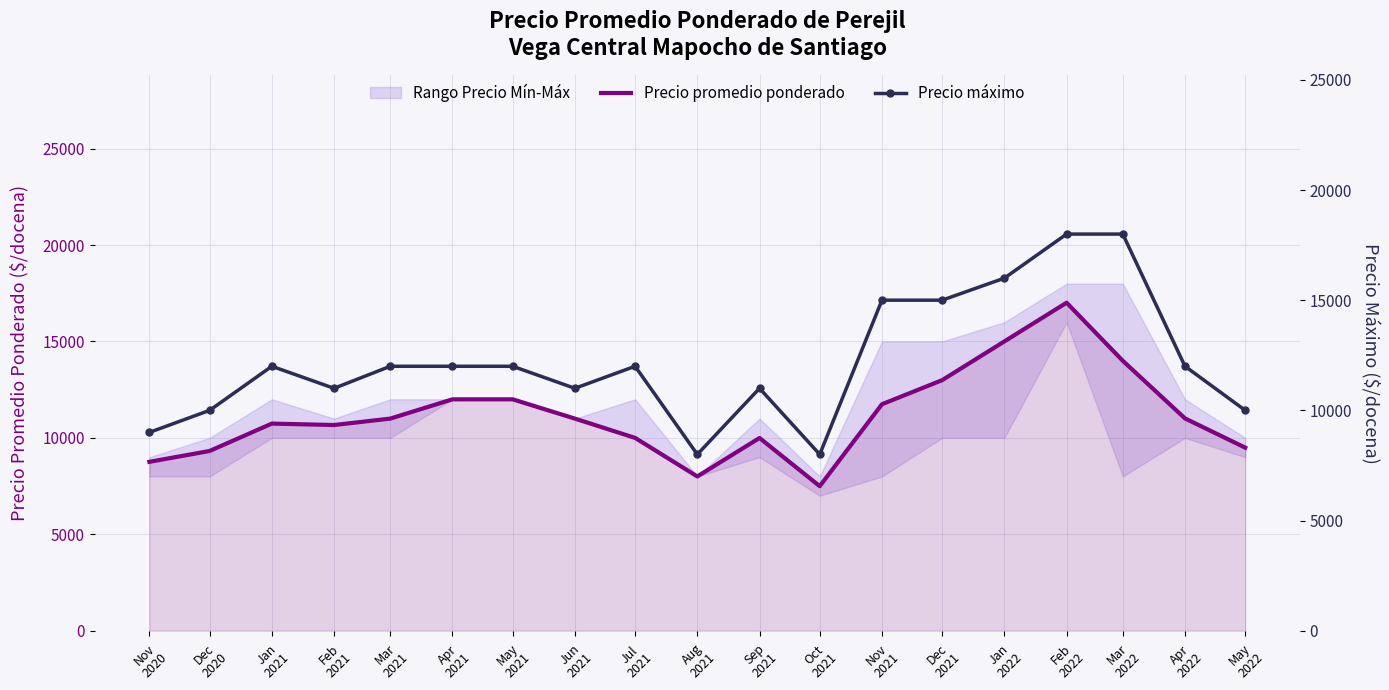

What is the difference between the second highest and second lowest values in the Precio máximo series?

10000